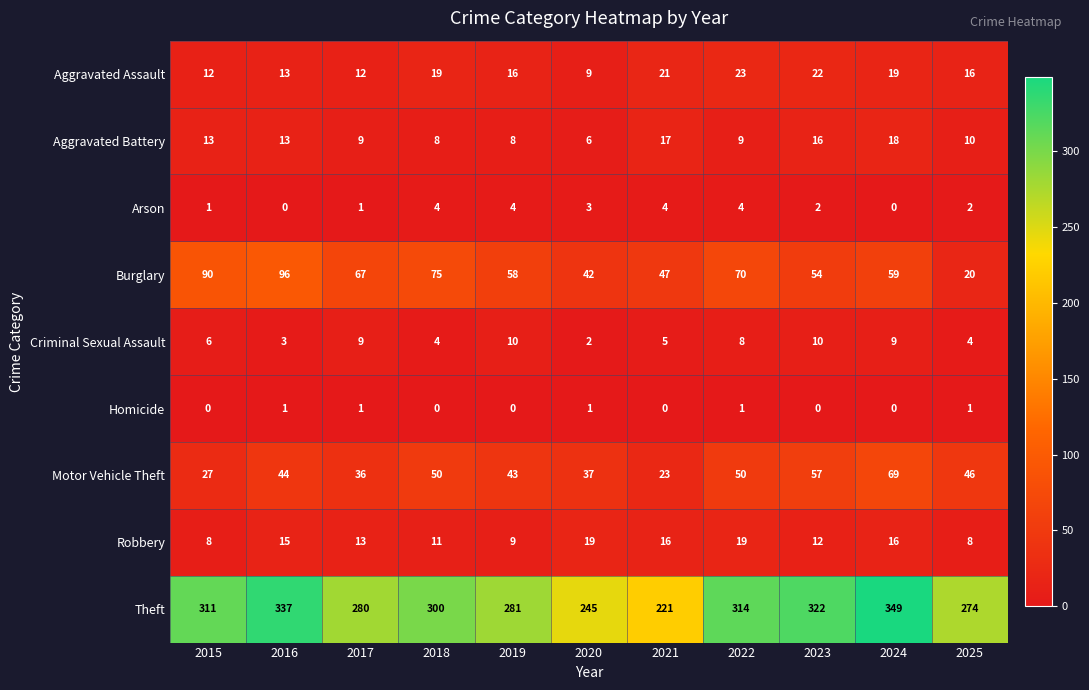

At 2015, list the series in order from smallest to largest.

Homicide, Arson, Criminal Sexual Assault, Robbery, Aggravated Assault, Aggravated Battery, Motor Vehicle Theft, Burglary, Theft